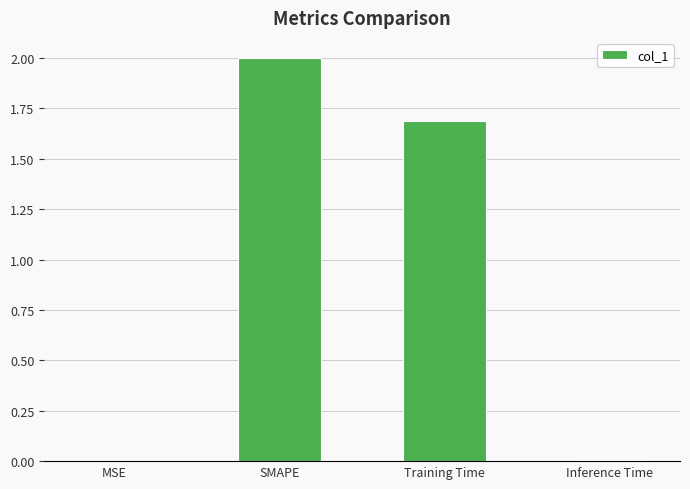

What is the sum of the values at Training Time and SMAPE?

3.7